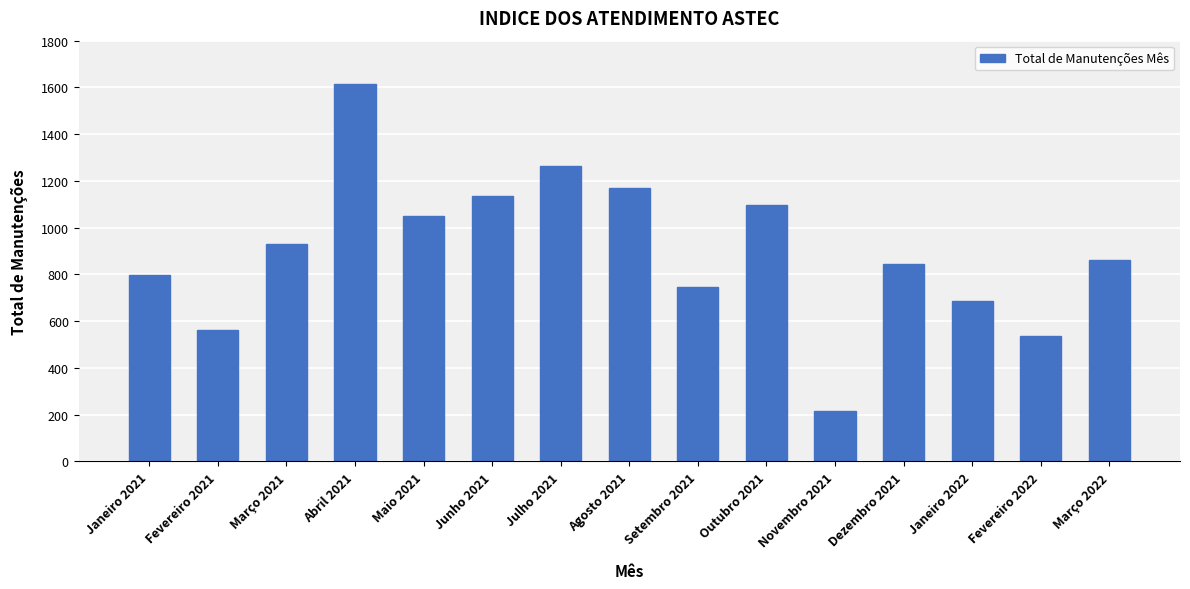

What is the sum of the values at Setembro 2021 and Fevereiro 2022?

1284